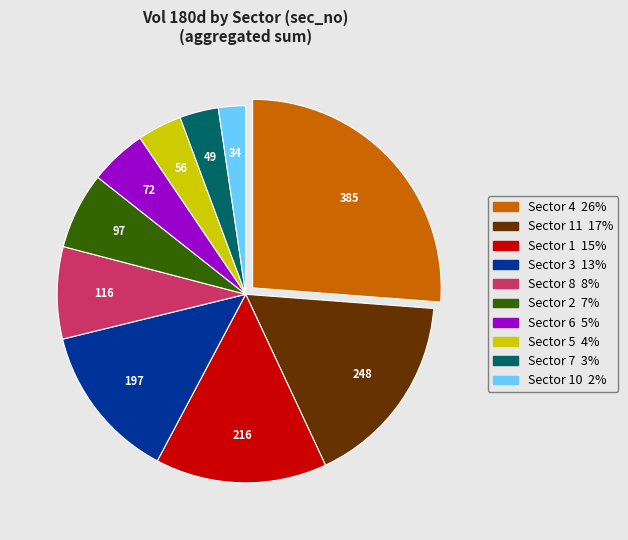

Is there a majority slice in this chart?

No